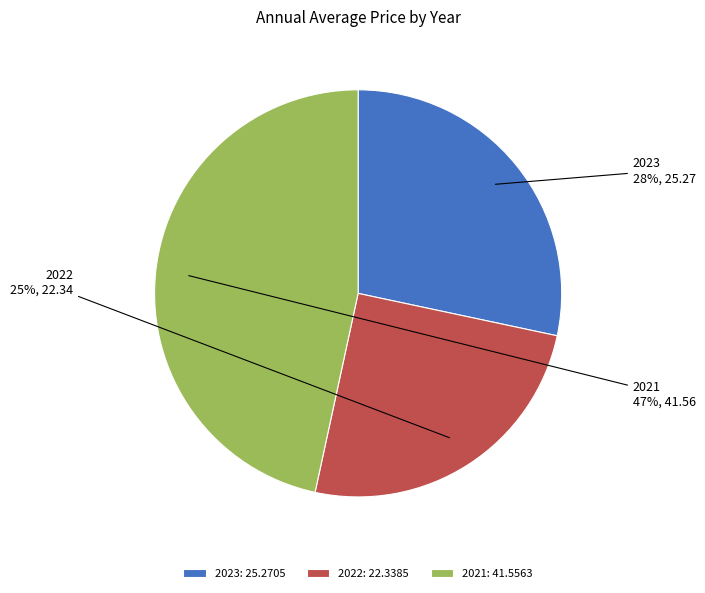

Is there a majority slice in this chart?

No